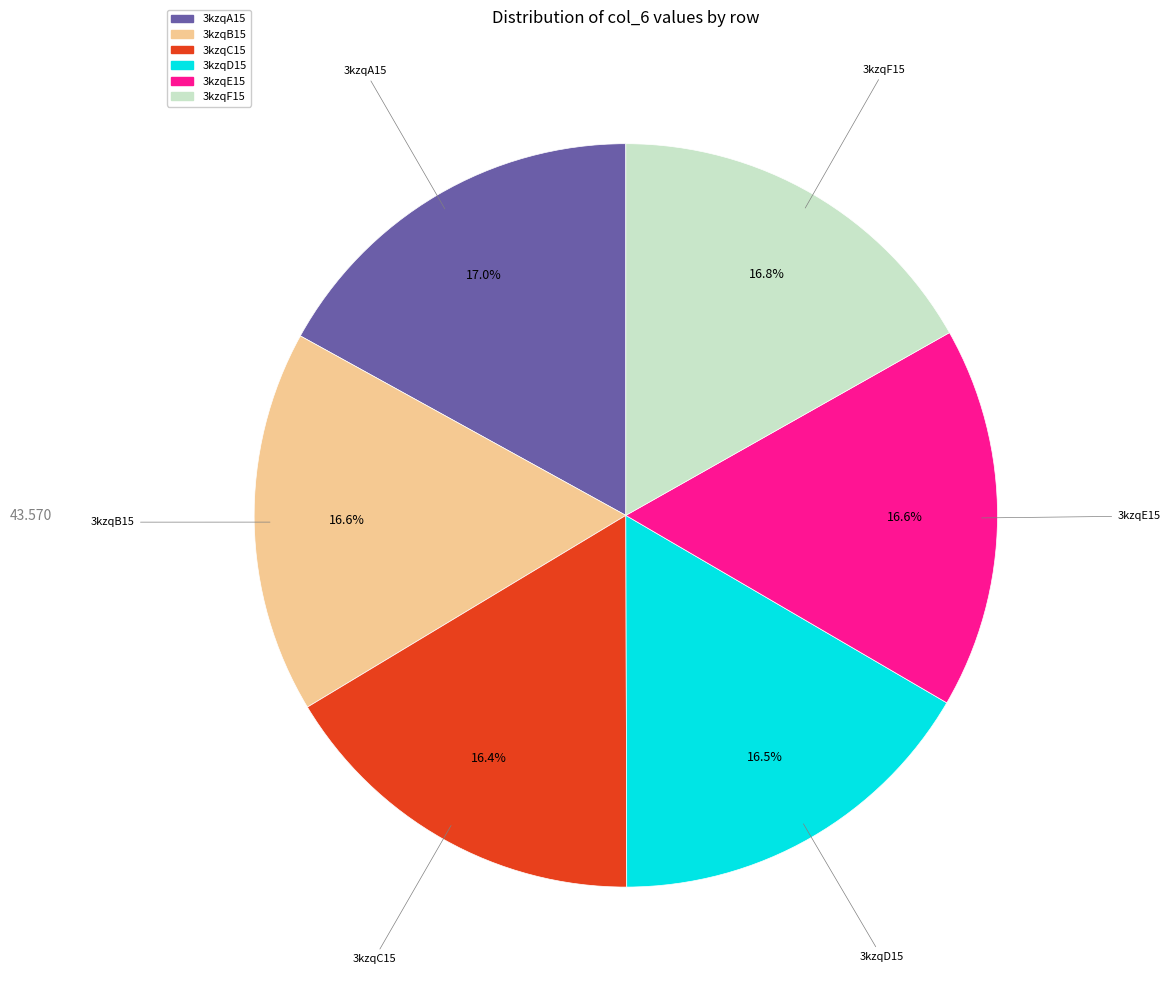

Do 3kzqD15 and 3kzqE15 together represent more than half of the pie?

No